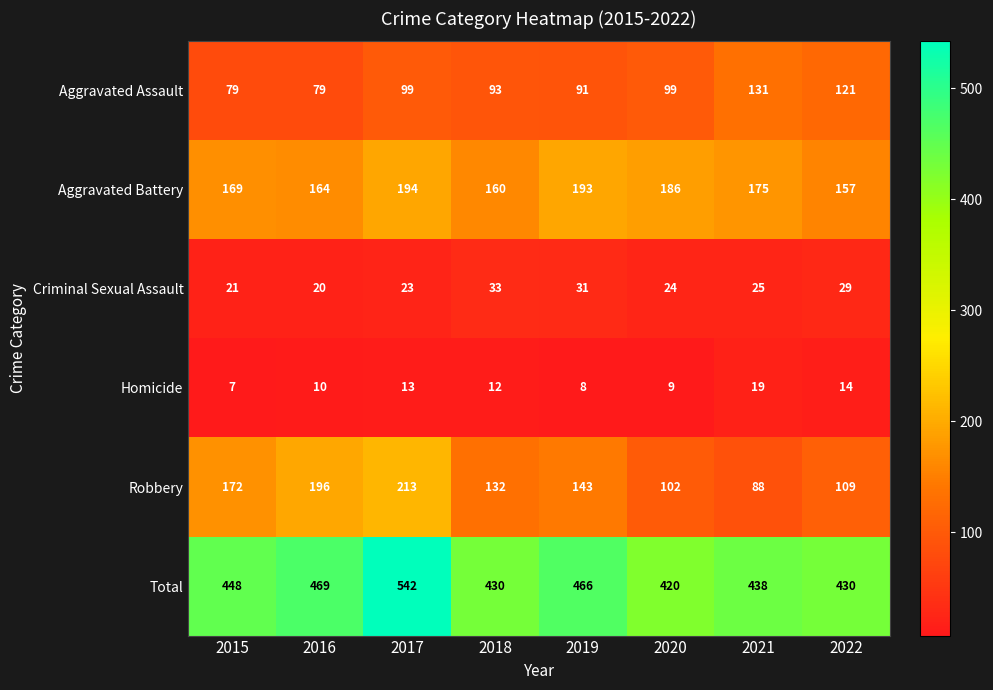

True or false: Aggravated Battery has a value of 130 at 2017.

False